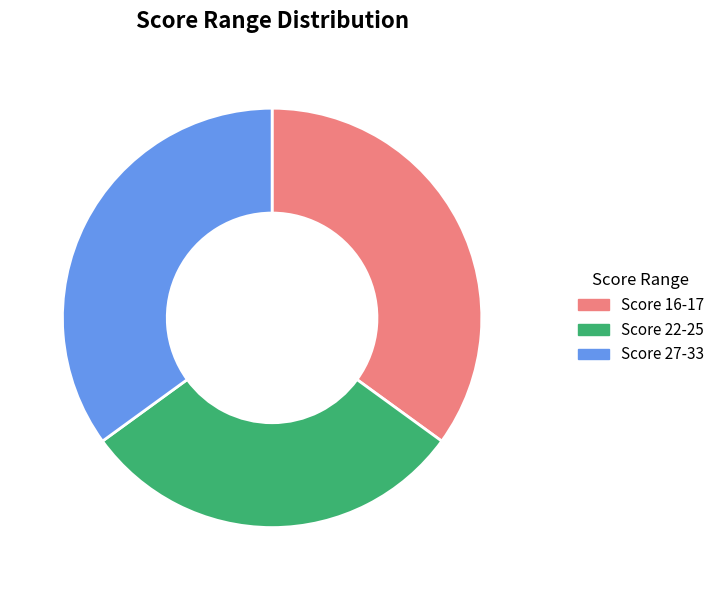

True or false: Score 16-17 accounts for 35% of the total.

True